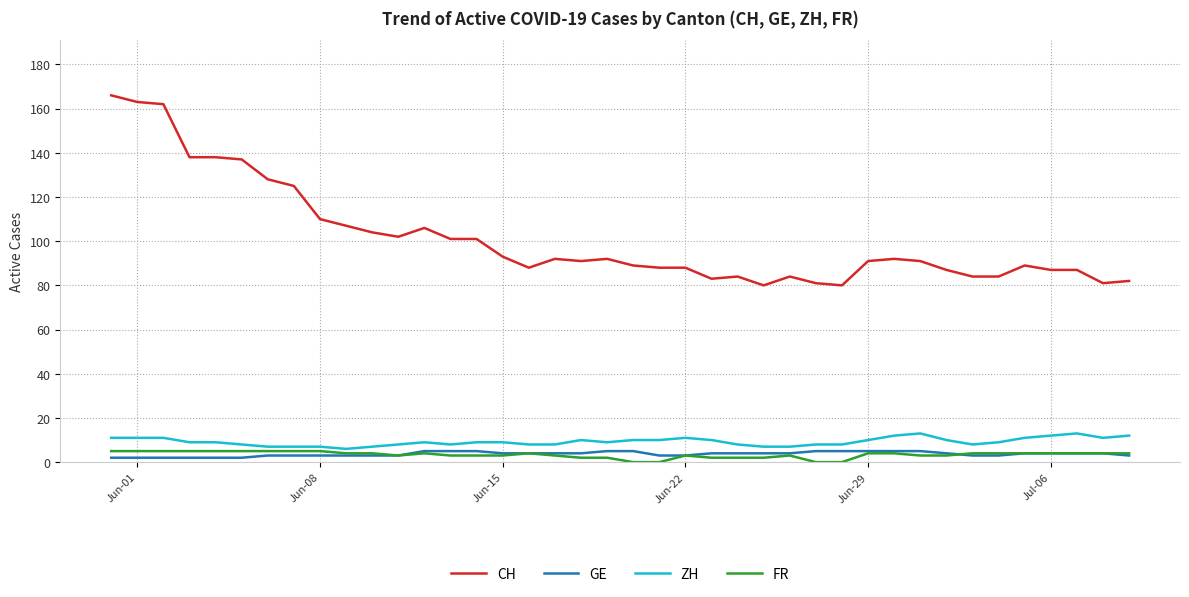

Which series has the largest total across all categories?

CH